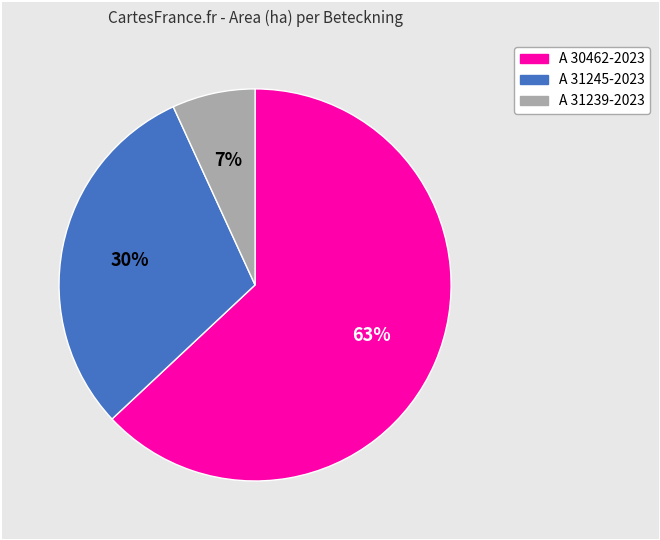

Is it true that A 31239-2023 is 7% of the pie?

True